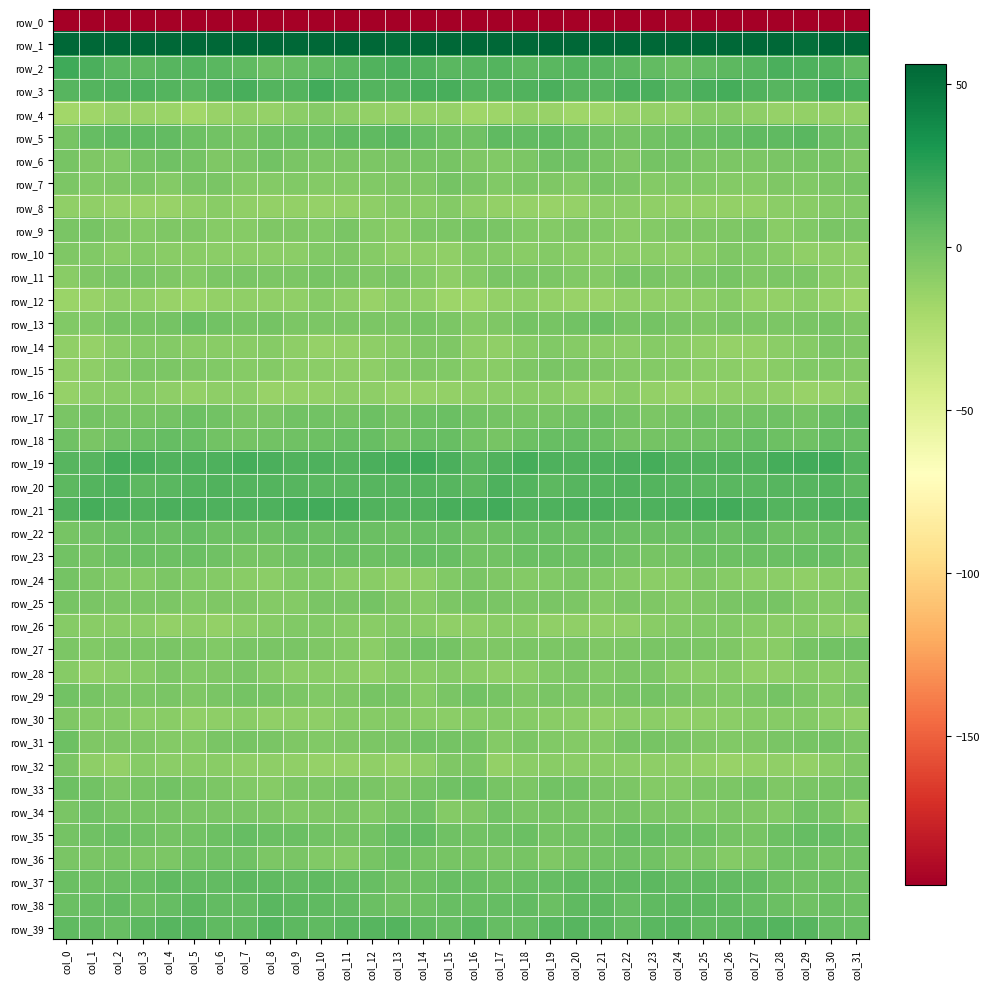

At which label is row_24 closest to -6?

col_18